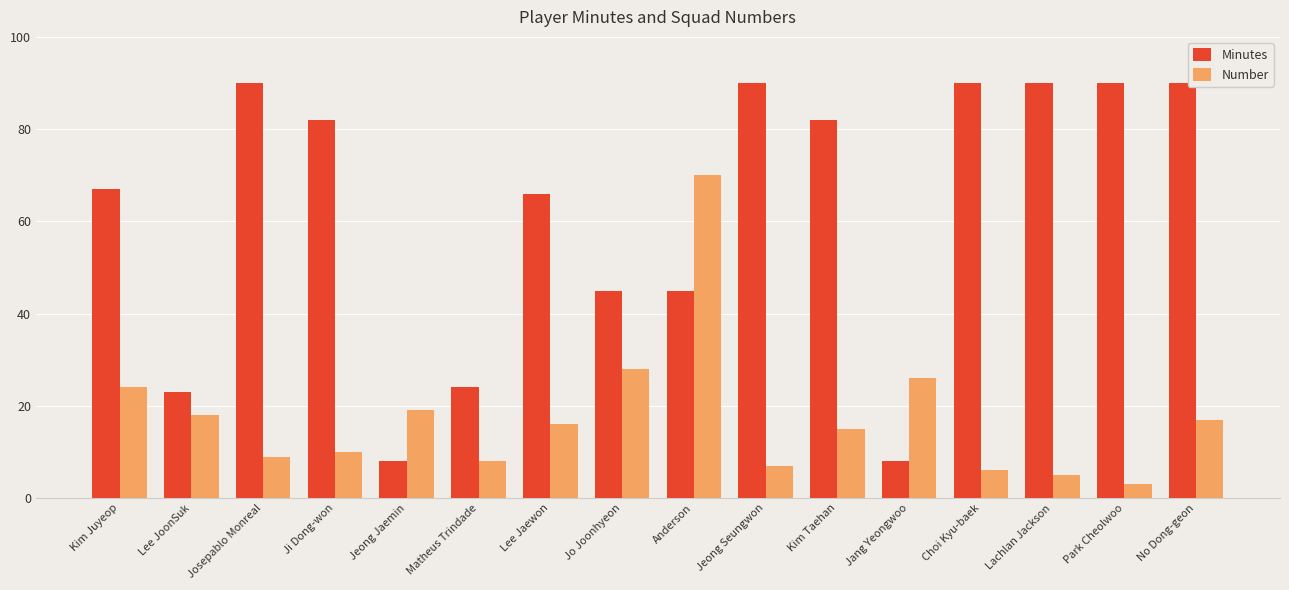

What is the total value across all series at Choi Kyu-baek?

96